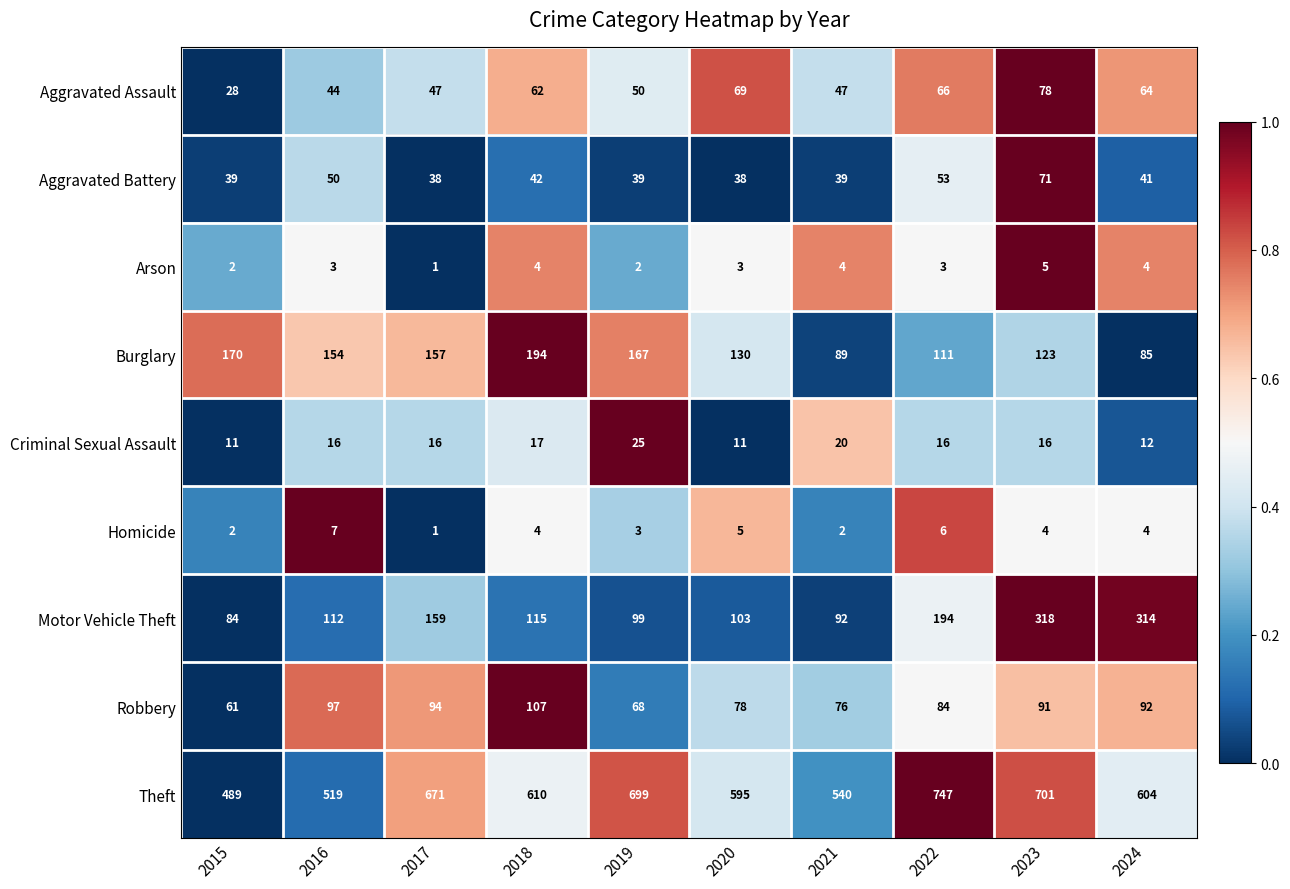

What is the highest value of the Theft series?

747